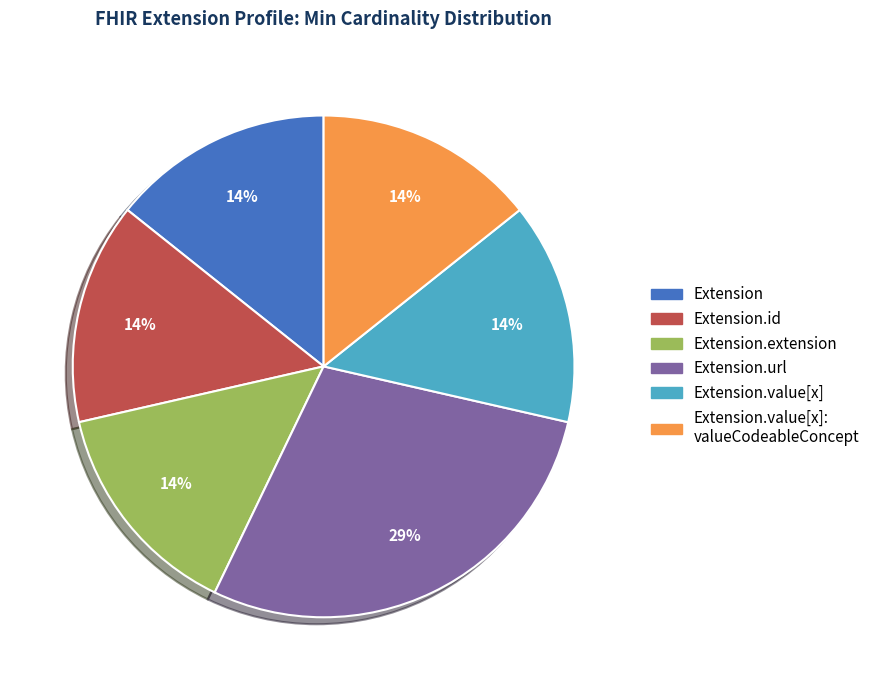

Is there any slice that represents more than half of the pie?

No